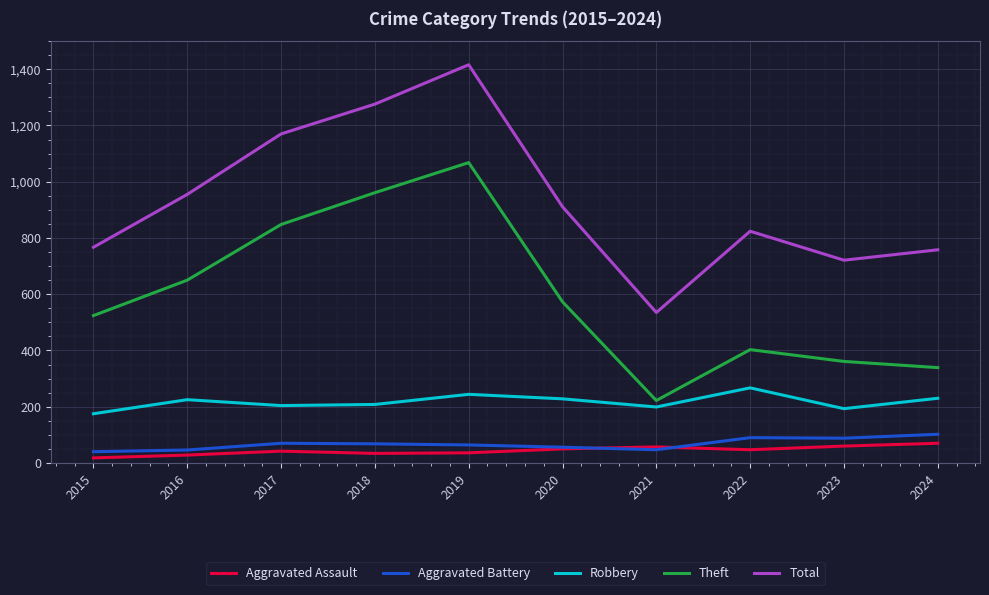

Which series has the widest spread of values?

Total